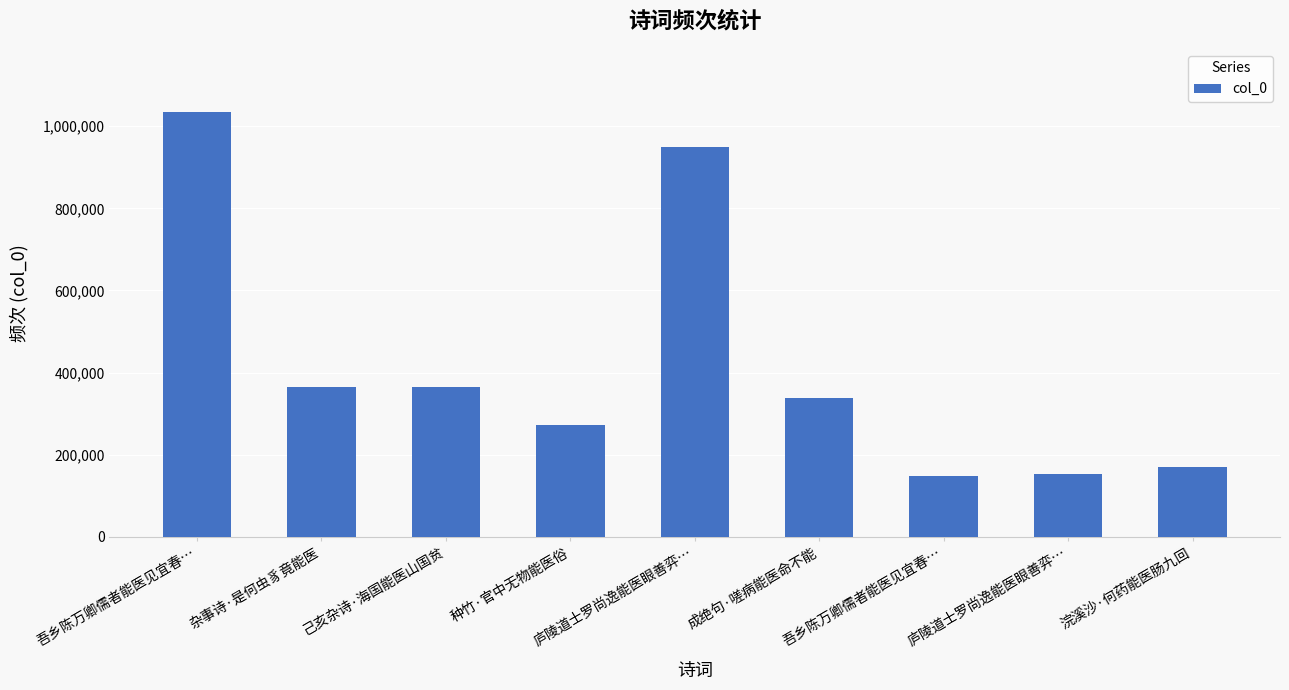

Is it true that the value at 浣溪沙·何药能医肠九回 is 171085?

True